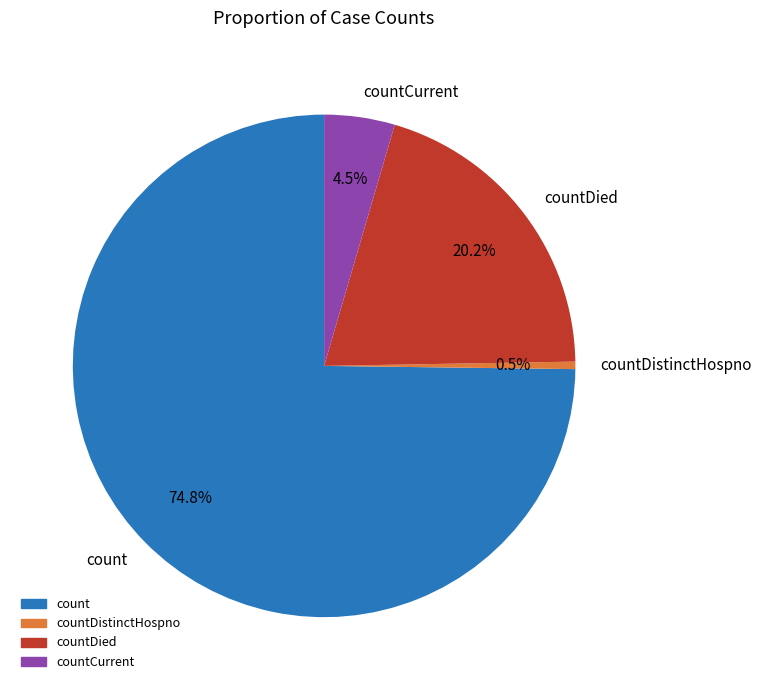

Rank the categories by value from highest to lowest.

count, countDied, countCurrent, countDistinctHospno